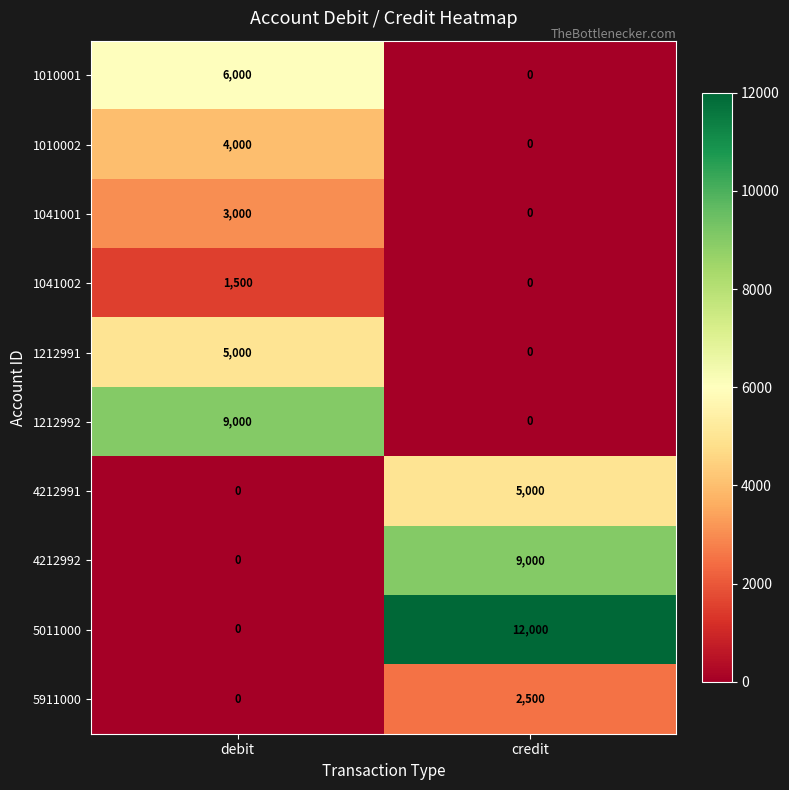

Count the number of categories in the chart.

2